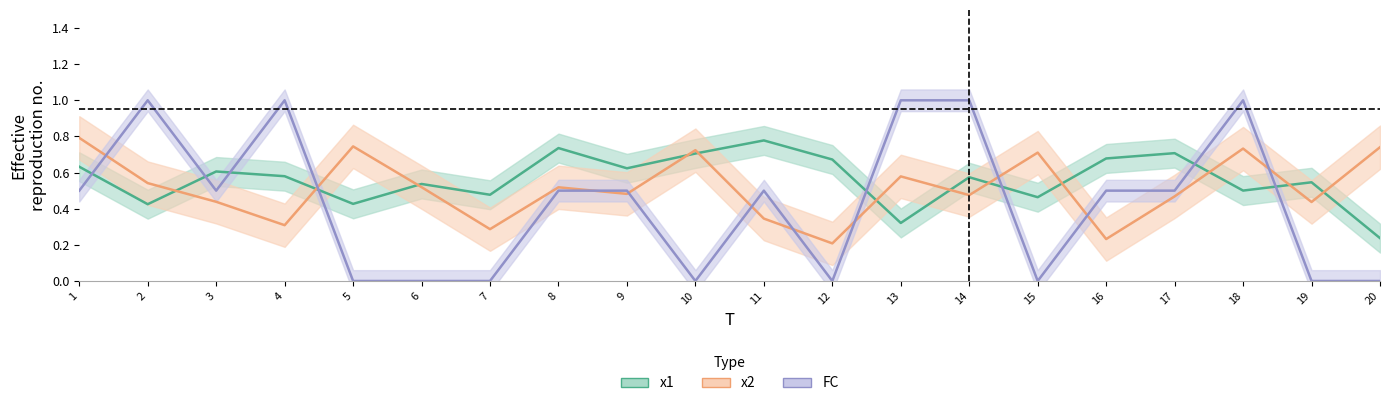

Where is the first local minimum for FC?

3